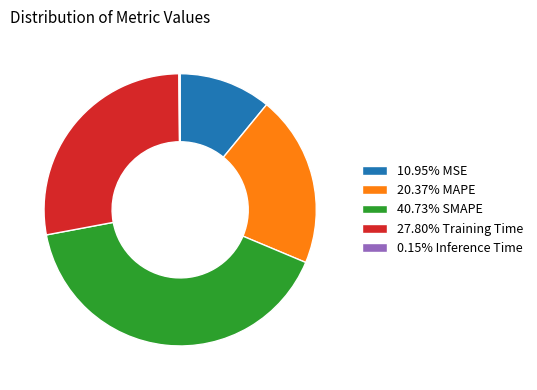

Is the sum of 10.95% MSE and 40.73% SMAPE greater than half?

Yes